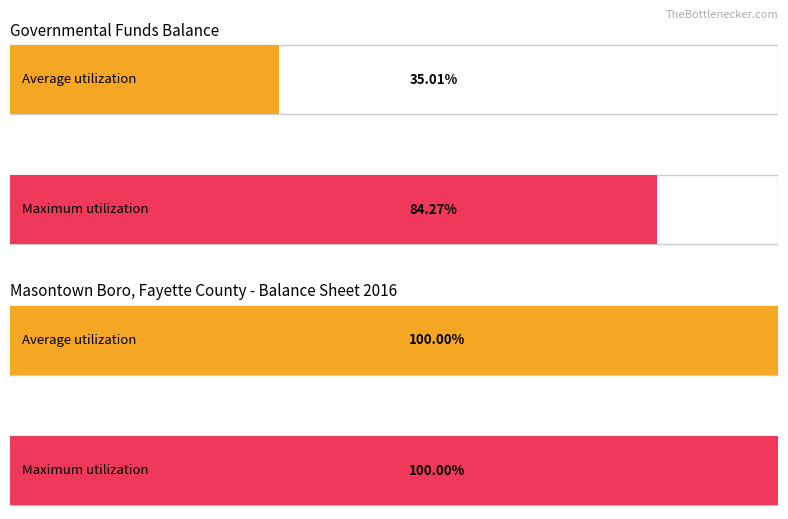

How many bars are there in total?

4